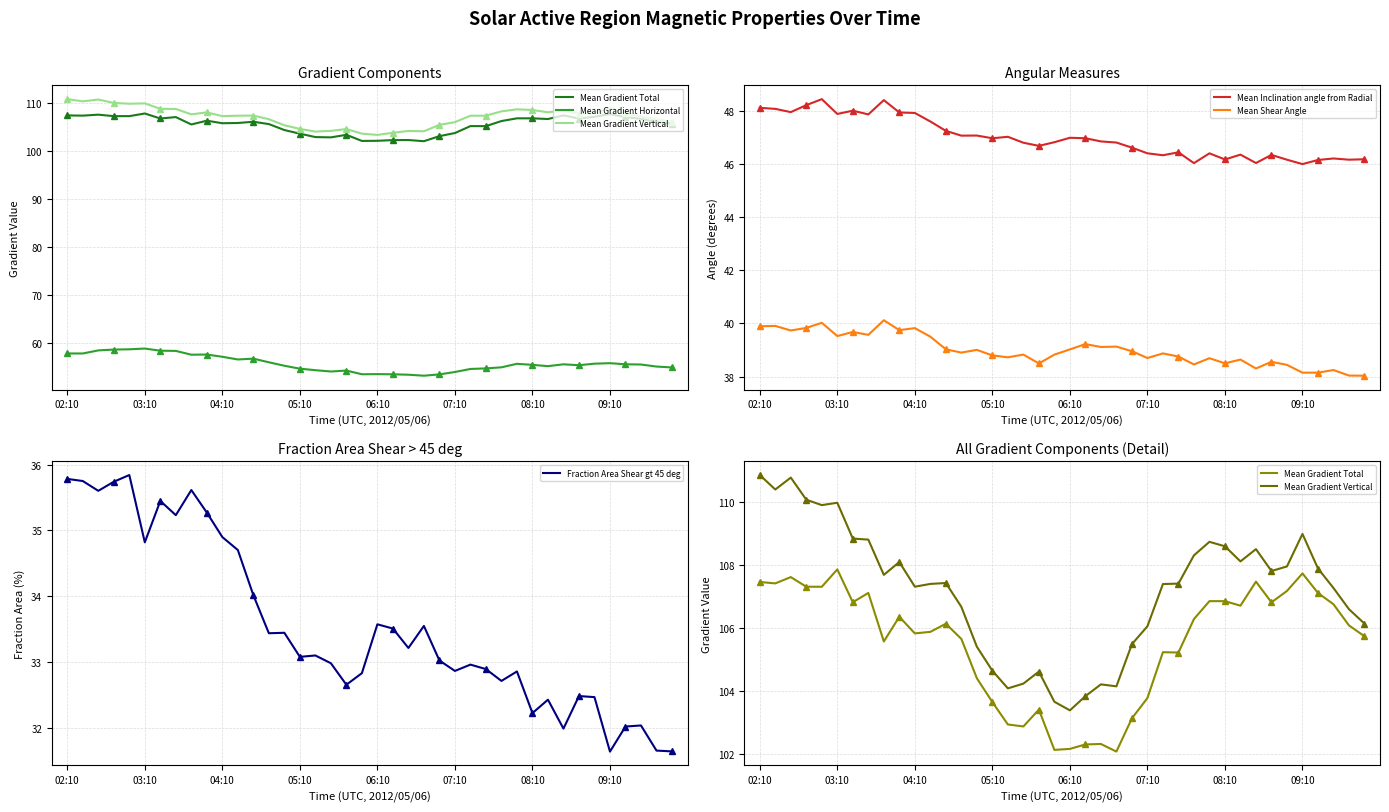

Which series has the widest spread of values?

Mean Gradient Vertical